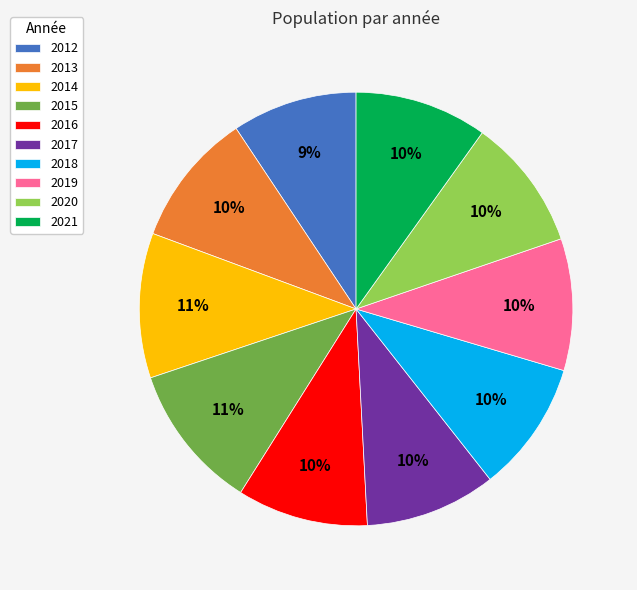

What percentage is the 2013 slice, to the nearest percent?

10%